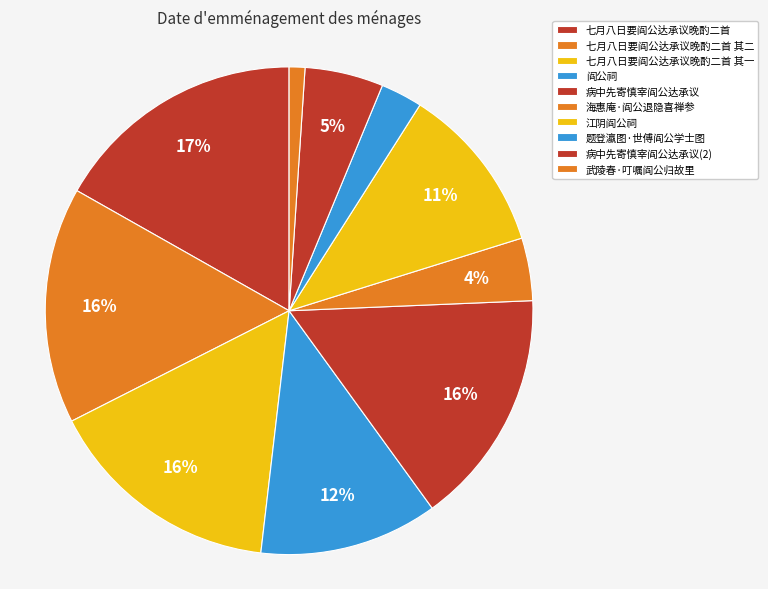

Count the number of slices in the pie.

10